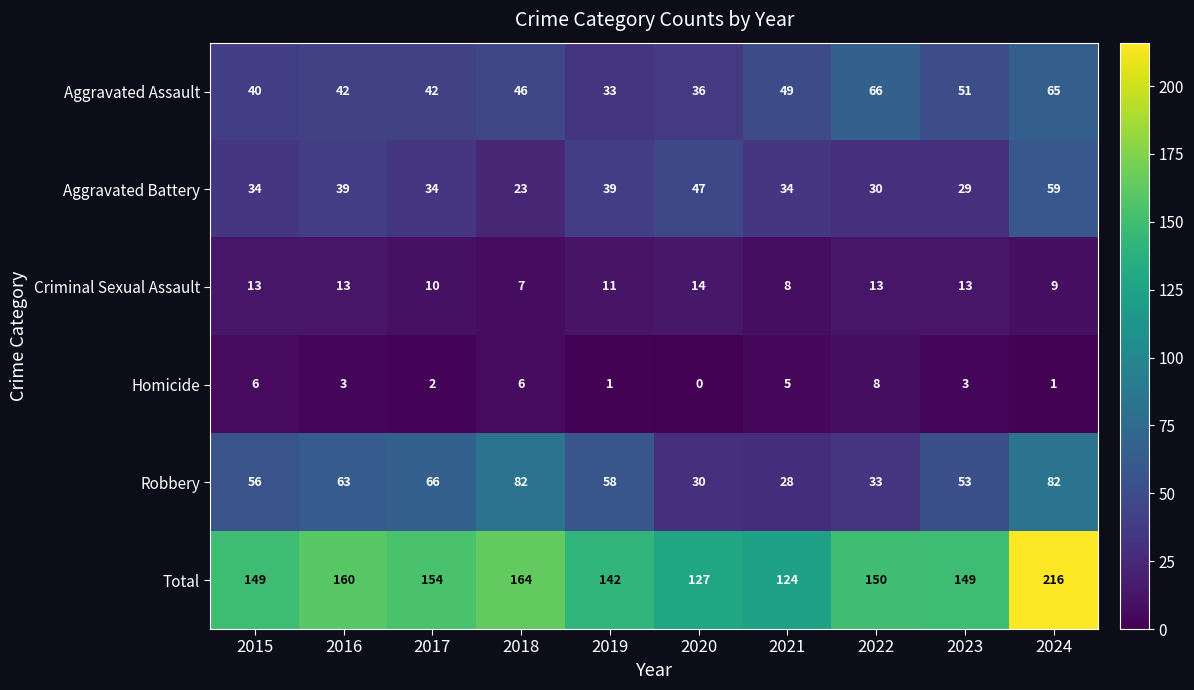

The value of Aggravated Battery at 2018 is 23. True or false?

True